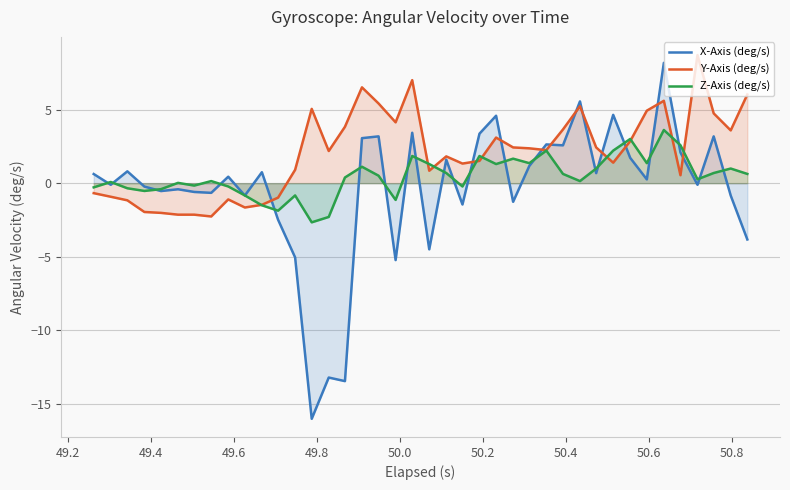

Rank the series by their average value, from lowest to highest.

X-Axis (deg/s), Z-Axis (deg/s), Y-Axis (deg/s)